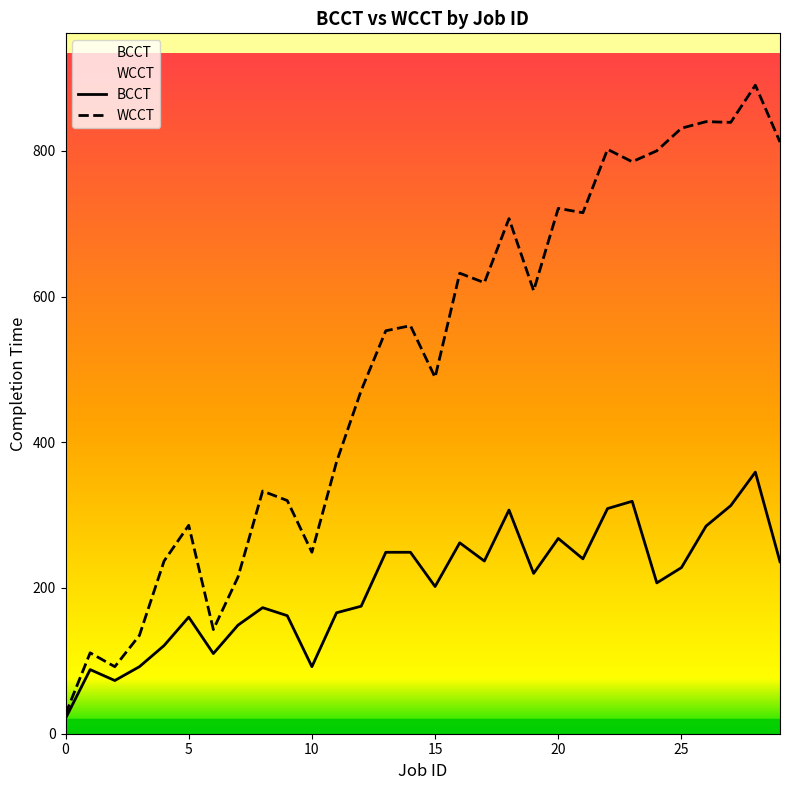

What is the maximum value shown in the chart?

890